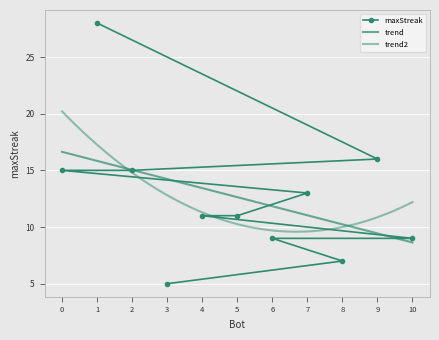

What is the lowest value of the maxStreak series?

5